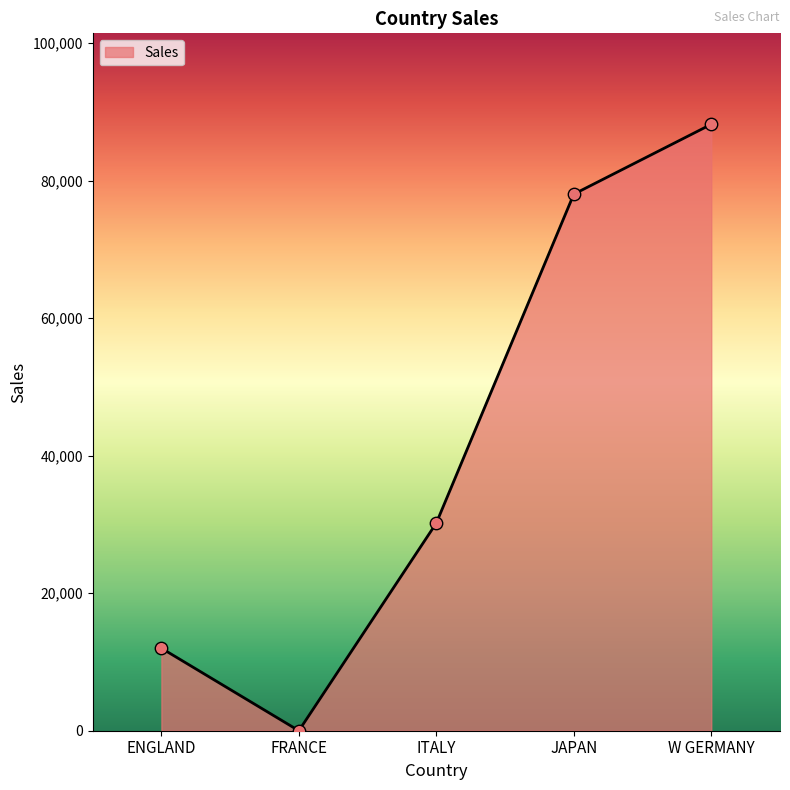

Which has a higher value, W GERMANY or JAPAN?

W GERMANY